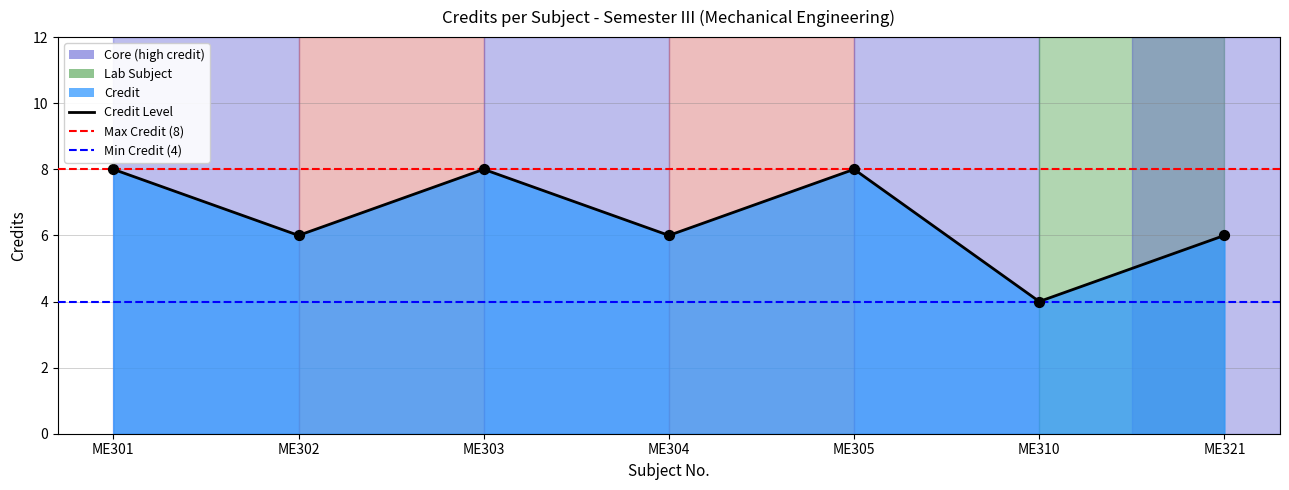

What is the ratio of the value at ME302 to the value at ME305?

0.8